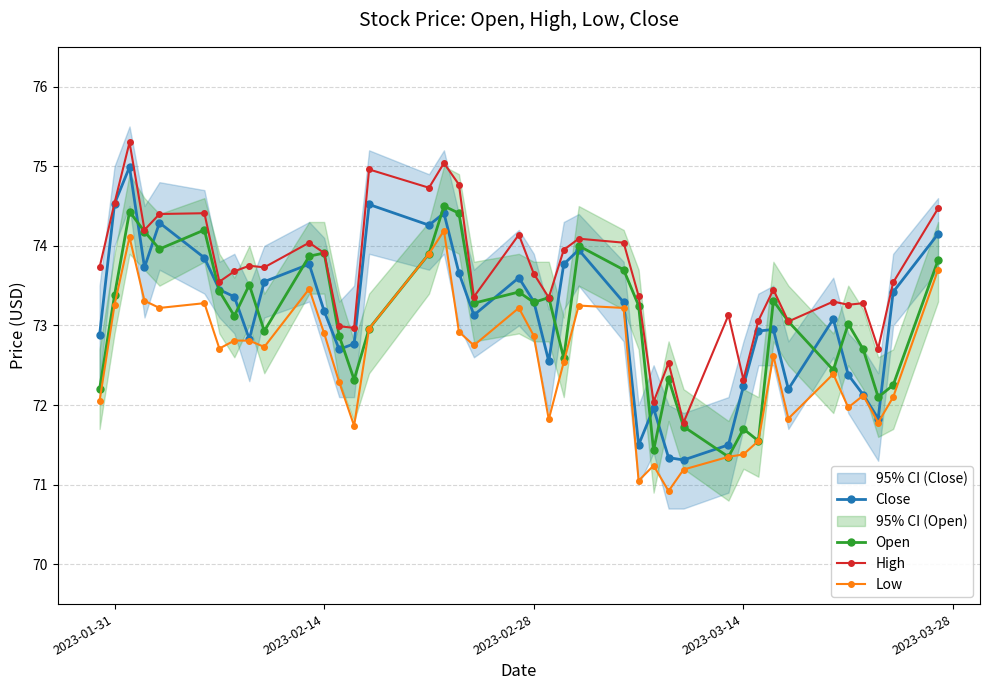

Reading left to right, transcribe all the data shown in this chart.

Close: 72.9	74.5	75.0	73.7	74.3	73.8	73.4	73.4	72.8	73.6	73.8	73.2	72.7	72.8	74.5	74.3	74.4	73.7	73.1	73.6	73.3	72.6	73.8	73.9	73.3	71.5	72.0	71.3	71.3	71.5	72.2	72.9	72.9	72.2	73.1	72.4	72.1	71.8	73.4	74.2
Open: 72.2	73.4	74.4	74.2	74.0	74.2	73.4	73.1	73.5	72.9	73.9	73.9	72.9	72.3	73.0	73.9	74.5	74.4	73.3	73.4	73.3	73.3	72.6	74.0	73.7	73.2	71.4	72.3	71.7	71.3	71.7	71.6	73.3	73.1	72.4	73.0	72.7	72.1	72.2	73.8
High: 73.7	74.5	75.3	74.2	74.4	74.4	73.6	73.7	73.8	73.7	74.0	73.9	73.0	73.0	75.0	74.7	75.0	74.8	73.4	74.1	73.7	73.3	73.9	74.1	74.0	73.4	72.0	72.5	71.8	73.1	72.3	73.1	73.4	73.1	73.3	73.3	73.3	72.7	73.5	74.5
Low: 72.1	73.3	74.1	73.3	73.2	73.3	72.7	72.8	72.8	72.7	73.5	72.9	72.3	71.7	73.0	73.9	74.2	72.9	72.8	73.2	72.9	71.8	72.5	73.2	73.2	71.1	71.2	70.9	71.2	71.3	71.4	71.6	72.6	71.8	72.4	72.0	72.1	71.8	72.1	73.7